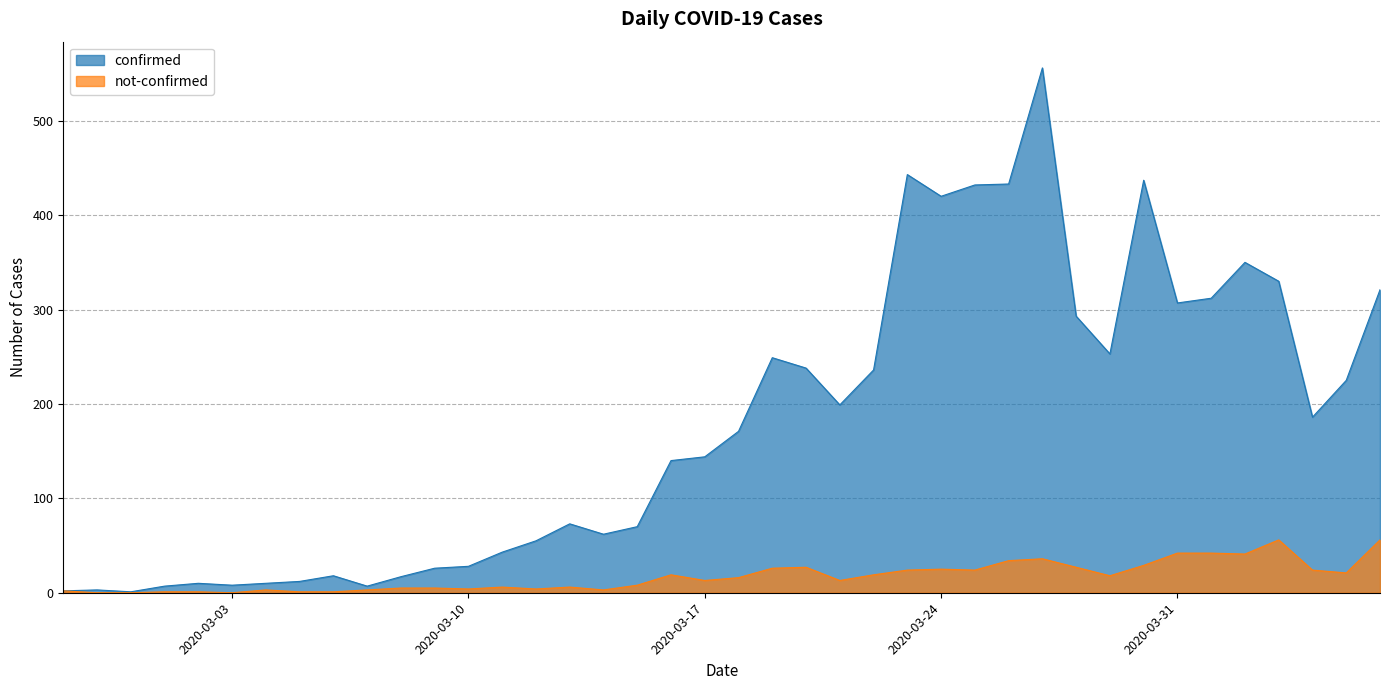

Rank the categories by not-confirmed value from highest to lowest.

2020-04-03, 2020-04-06, 2020-03-31, 2020-04-01, 2020-04-02, 2020-03-27, 2020-03-26, 2020-03-30, 2020-03-20, 2020-03-28, 2020-03-19, 2020-03-24, 2020-03-23, 2020-03-25, 2020-04-04, 2020-04-05, 2020-03-16, 2020-03-22, 2020-03-29, 2020-03-18, 2020-03-17, 2020-03-21, 2020-03-15, 2020-03-11, 2020-03-13, 2020-03-08, 2020-03-09, 2020-03-10, 2020-03-12, 2020-03-04, 2020-03-07, 2020-03-14, 2020-02-27, 2020-03-01, 2020-03-02, 2020-03-05, 2020-03-06, 2020-02-28, 2020-02-29, 2020-03-03